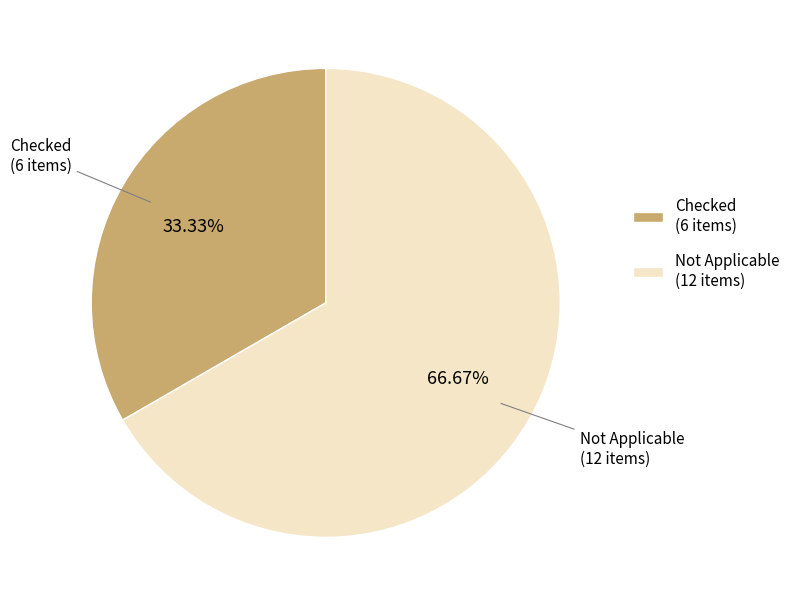

Is it true that Checked is 40% of the pie?

False